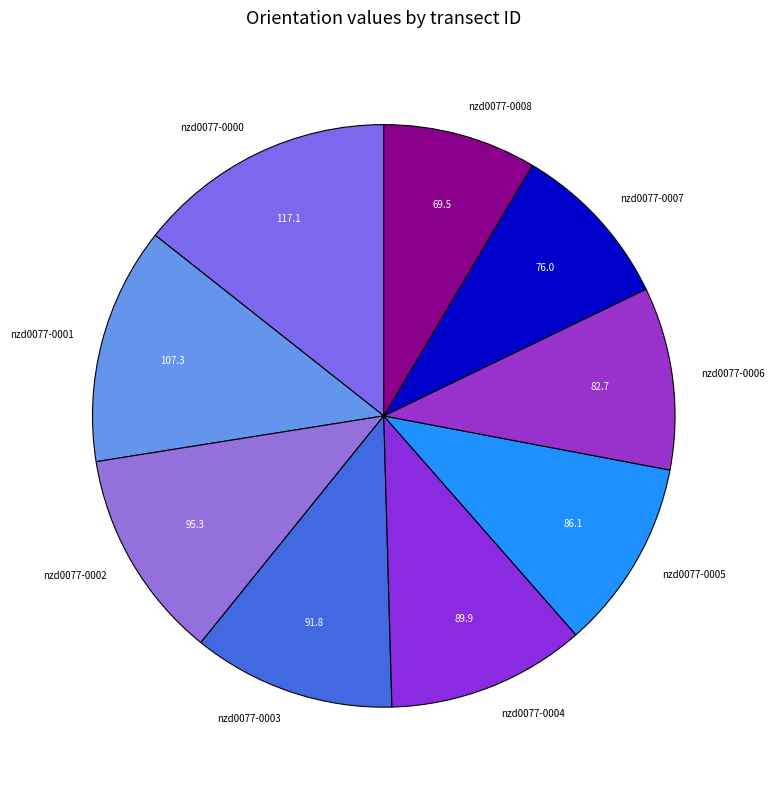

Is there any slice that represents more than half of the pie?

No